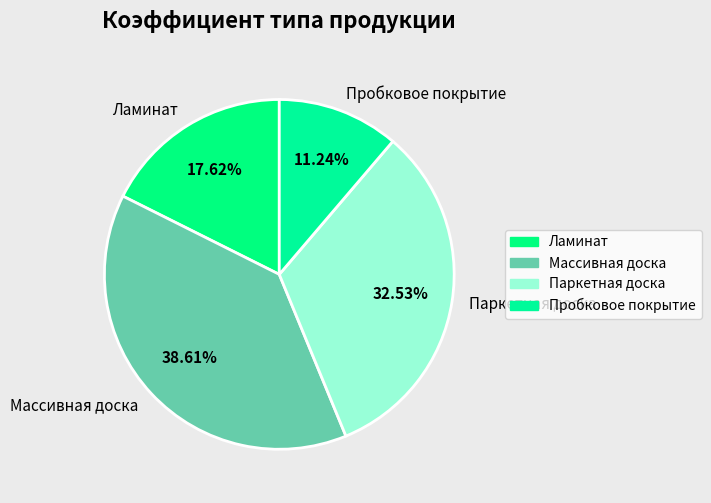

Rank the categories by value from highest to lowest.

Массивная доска, Паркетная доска, Ламинат, Пробковое покрытие